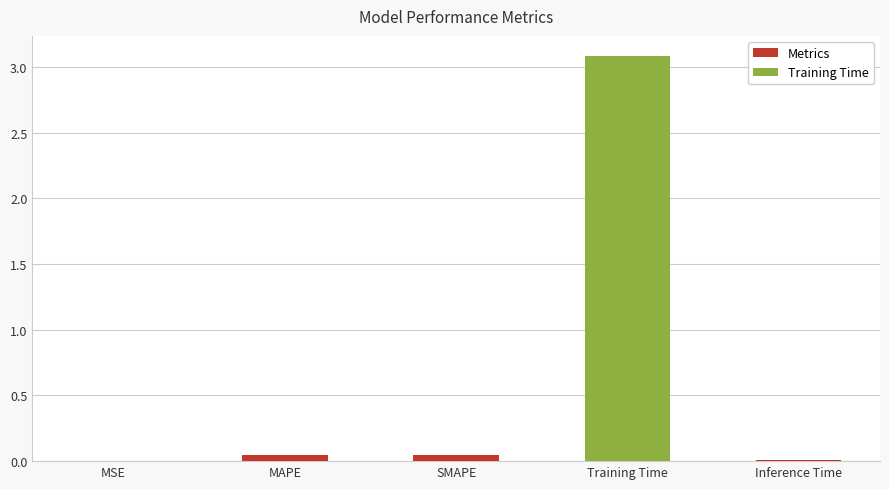

Which category has the highest value across all series?

Training Time